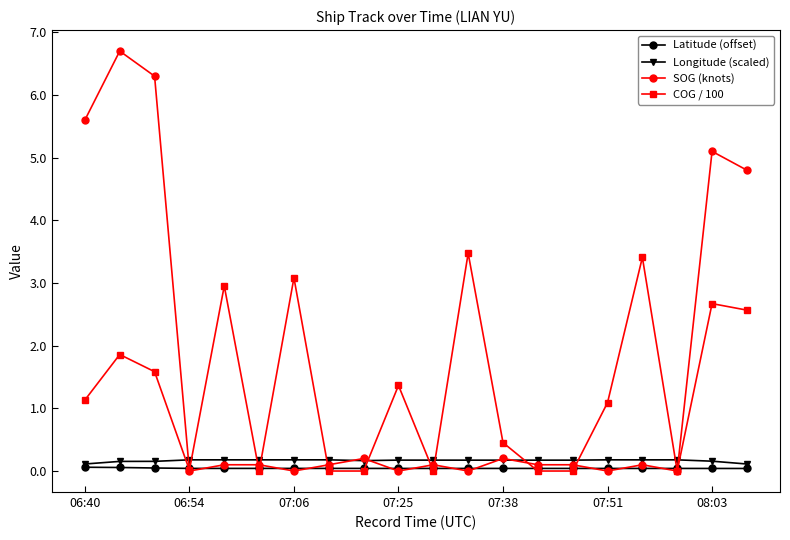

After their last crossing, which series has the higher values: COG / 100 or Longitude (scaled)?

COG / 100